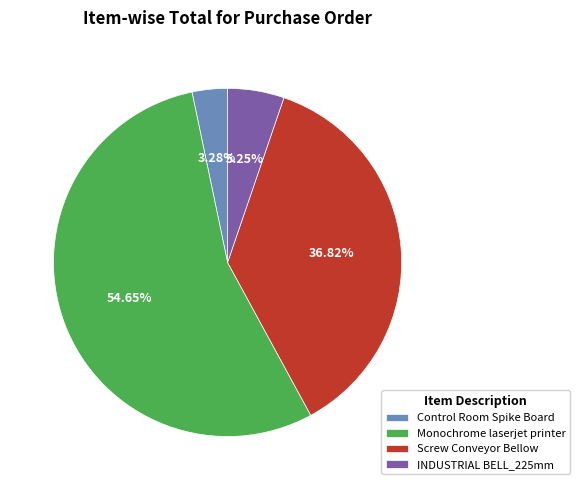

What percentage do INDUSTRIAL BELL_225mm and Screw Conveyor Bellow together represent?

42.1%